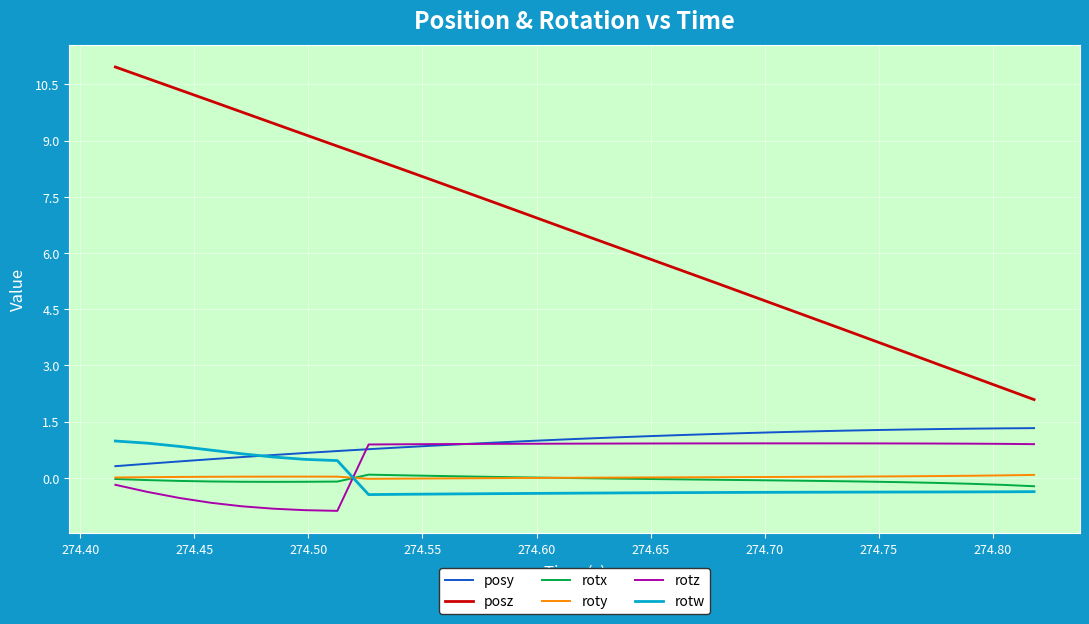

Which series has the largest range (max minus min)?

posz